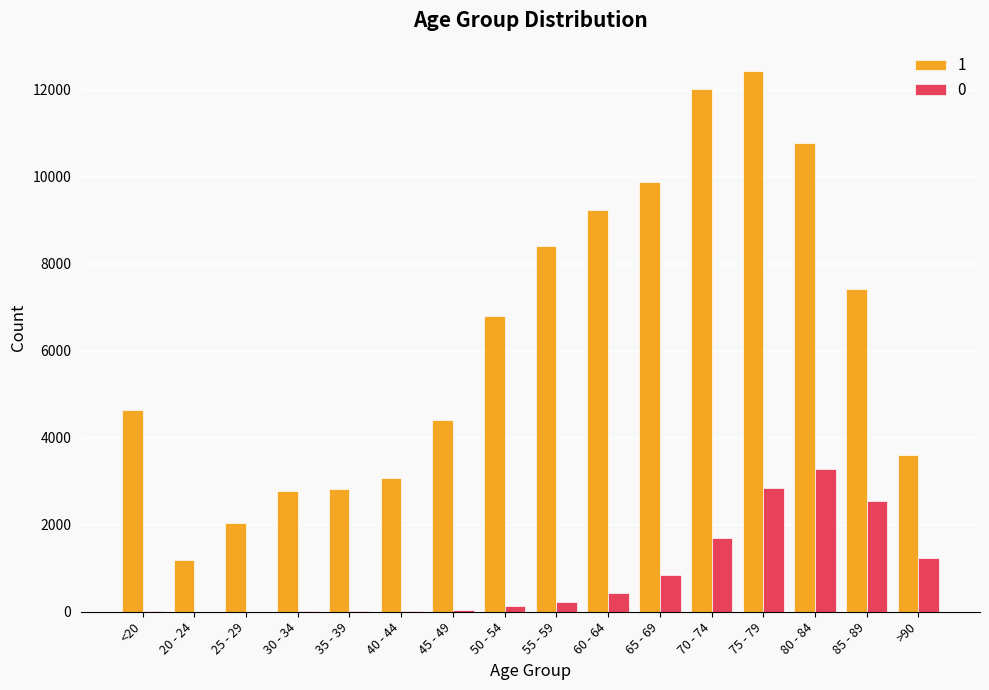

What are all the series names shown in the legend?

1, 0